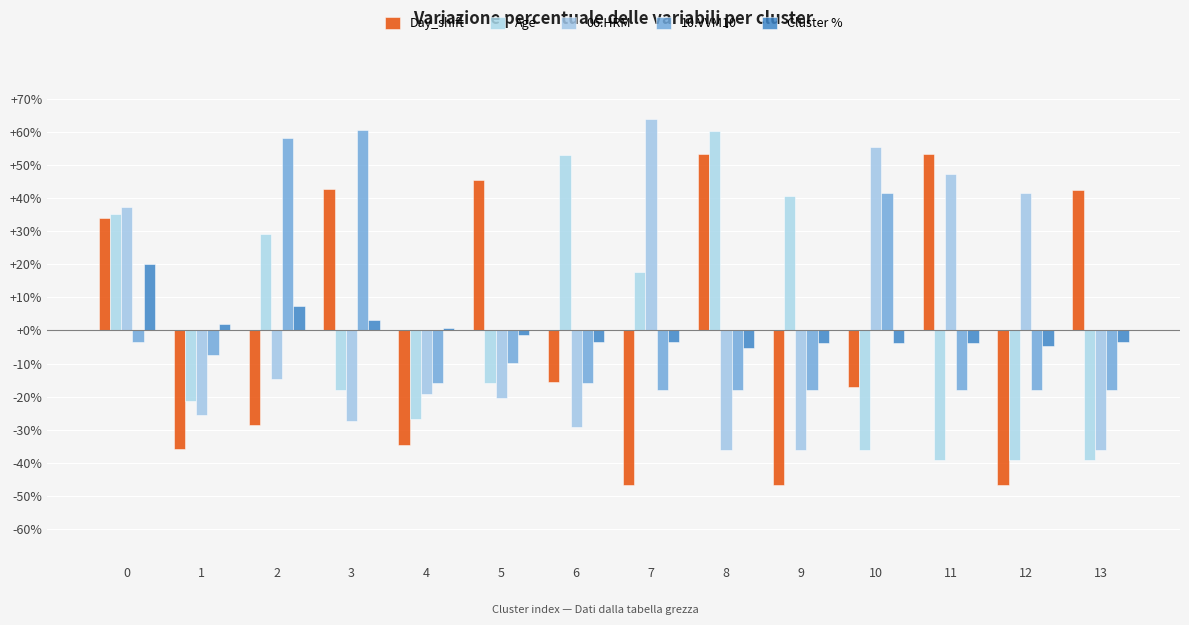

Is it true that 10.VVM10 equals 89.2 at 3?

False